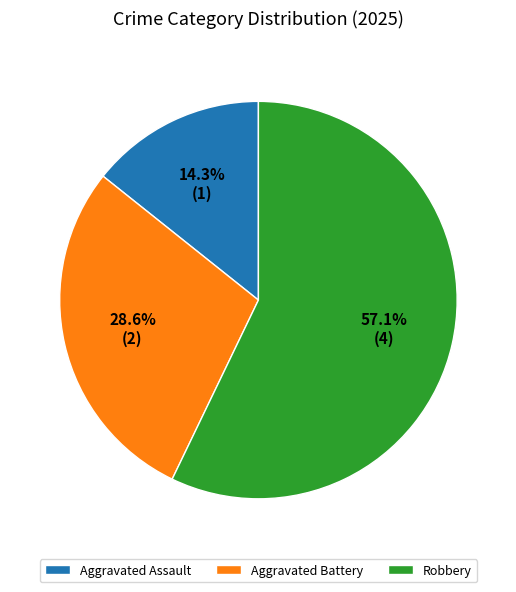

Is the sum of Aggravated Assault and Robbery greater than half?

Yes